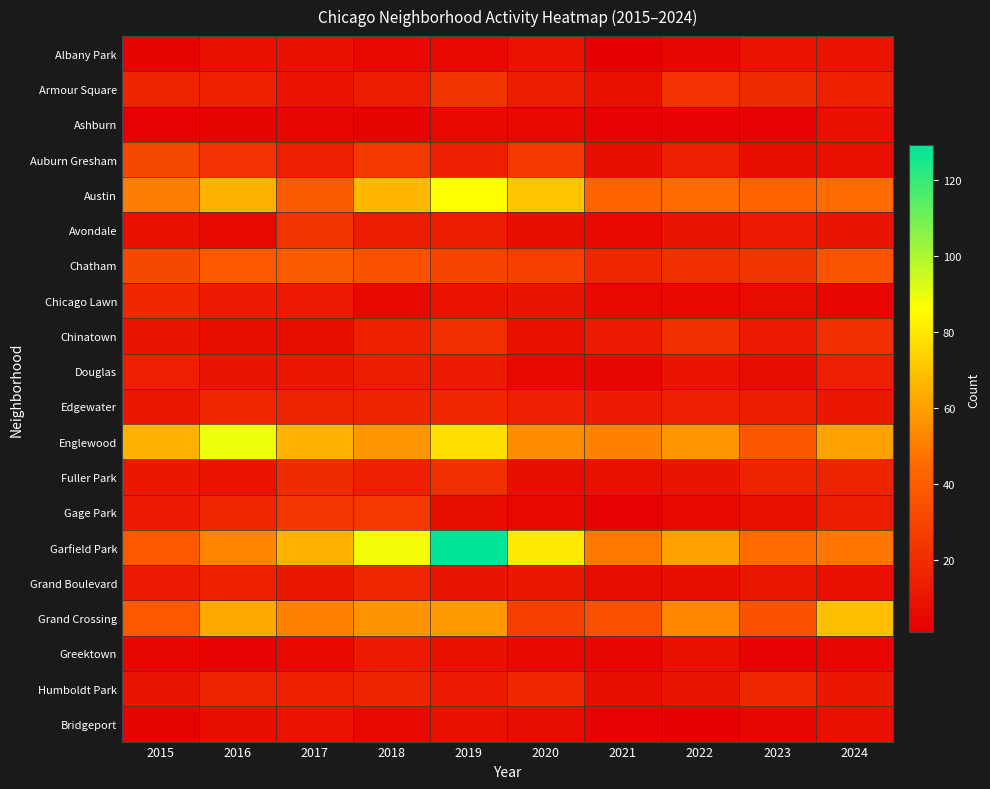

What is the maximum value shown in the chart?

129